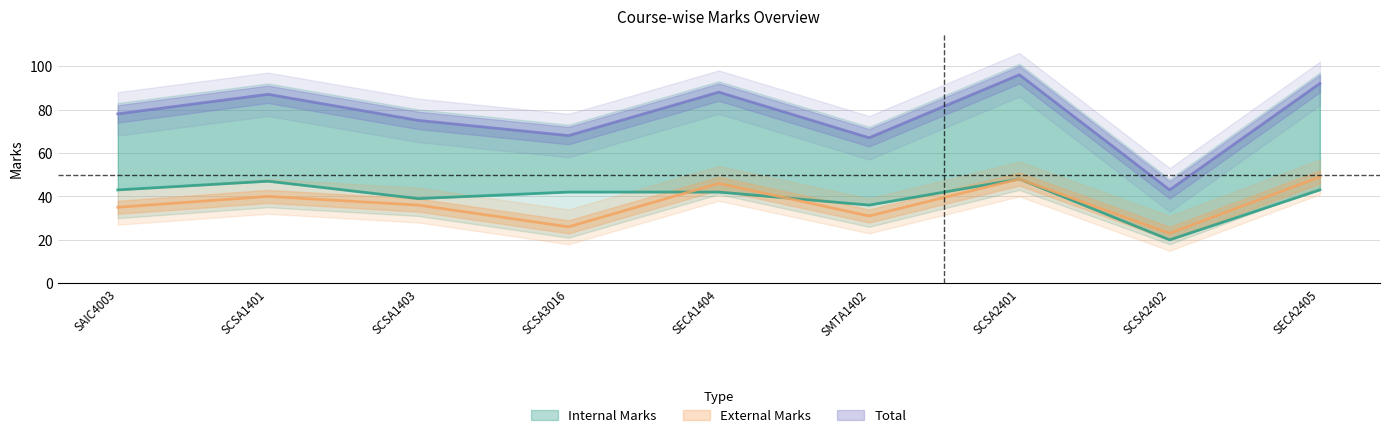

Does the chart display data point markers on the line(s)?

No